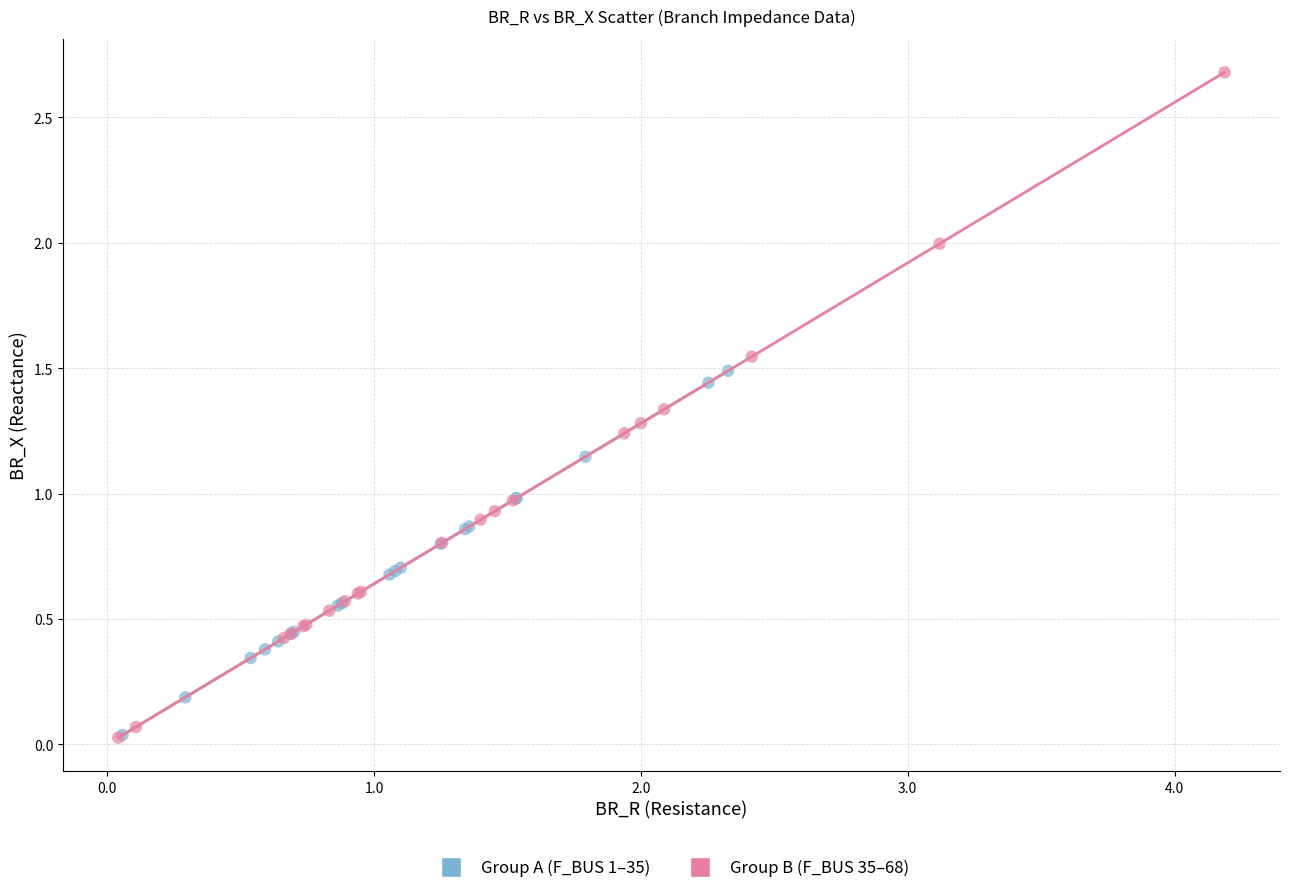

Which series reaches the maximum Y coordinate?

Group B (F_BUS 35–68)